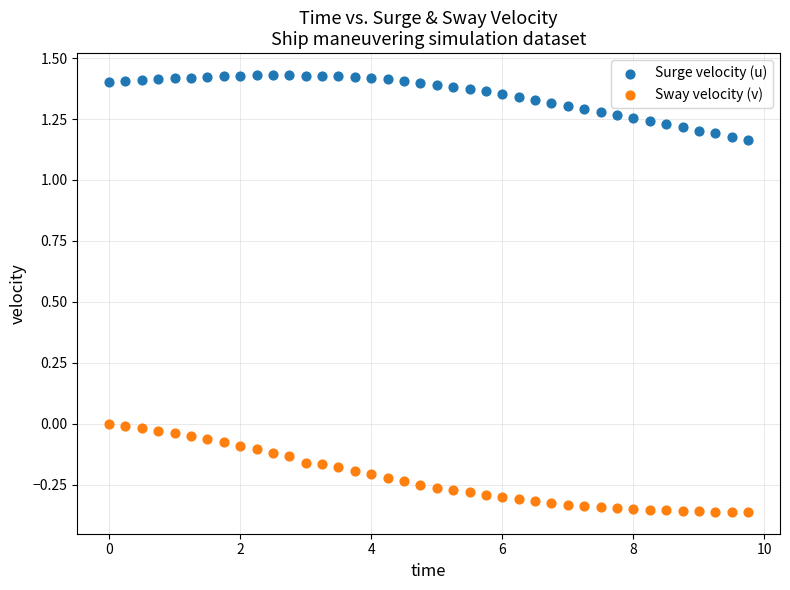

Which series has the widest spread of Y values?

Sway velocity (v)